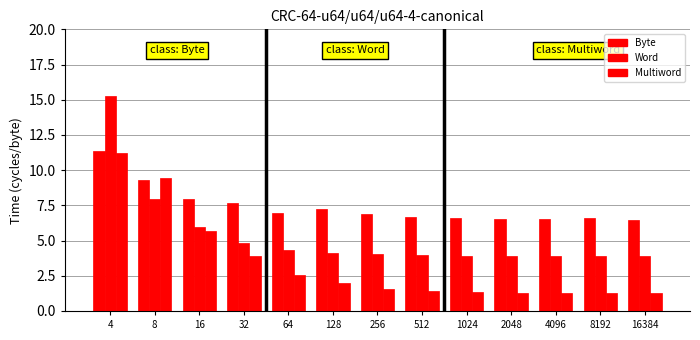

How many bars are there in total?

39